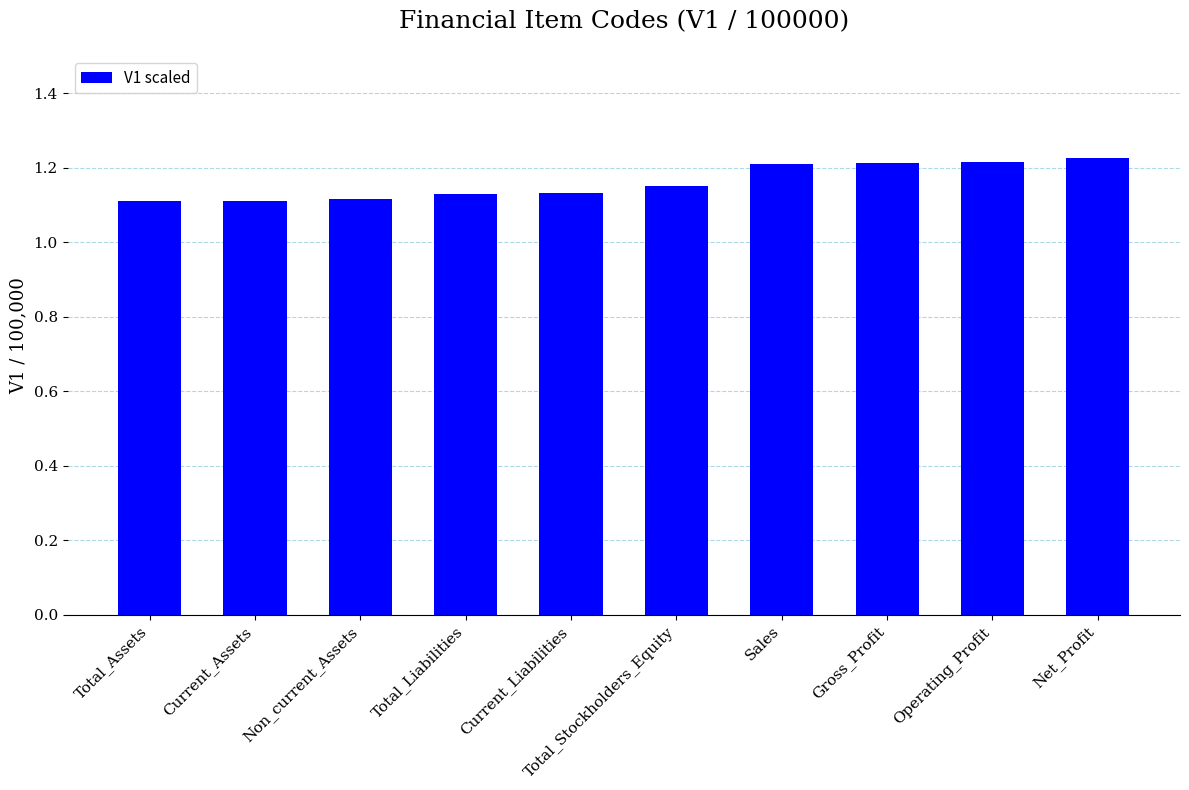

Are the bars horizontal?

No